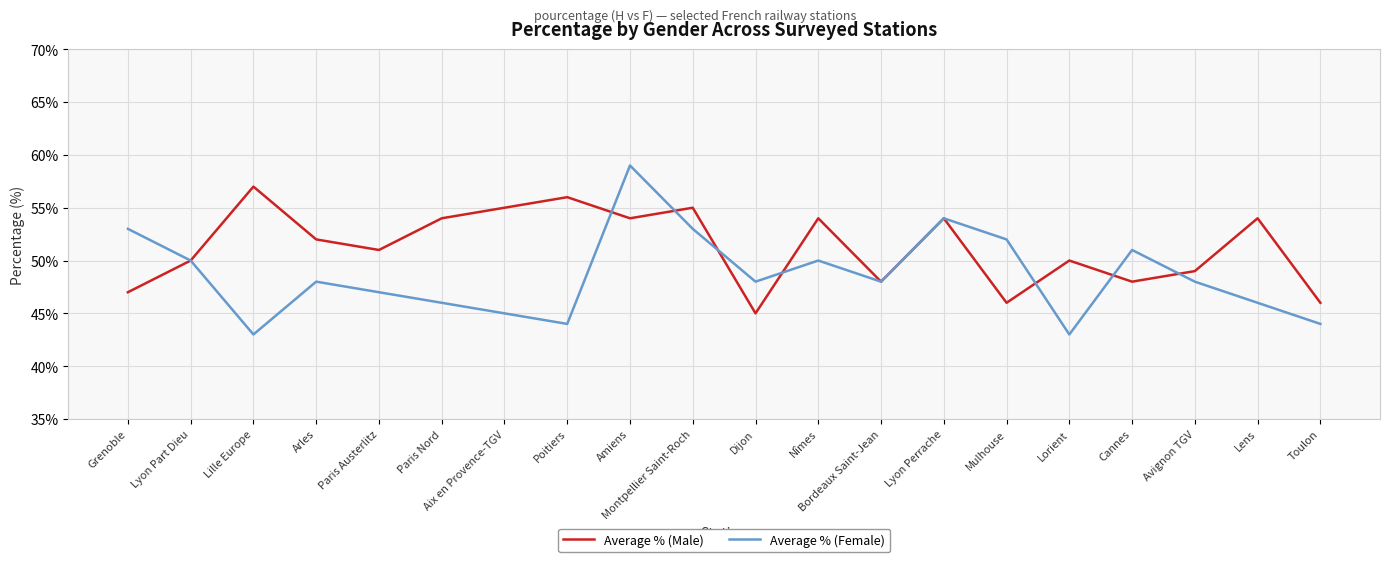

Read the Average % (Male) value at Lorient.

50